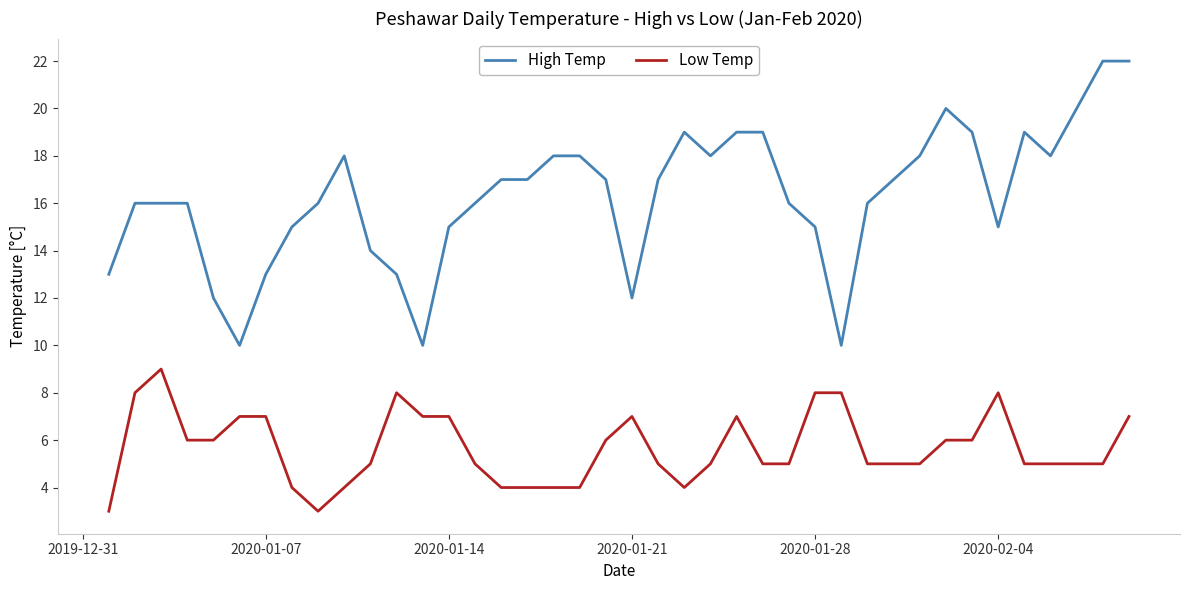

What is the minimum value for Low Temp?

3